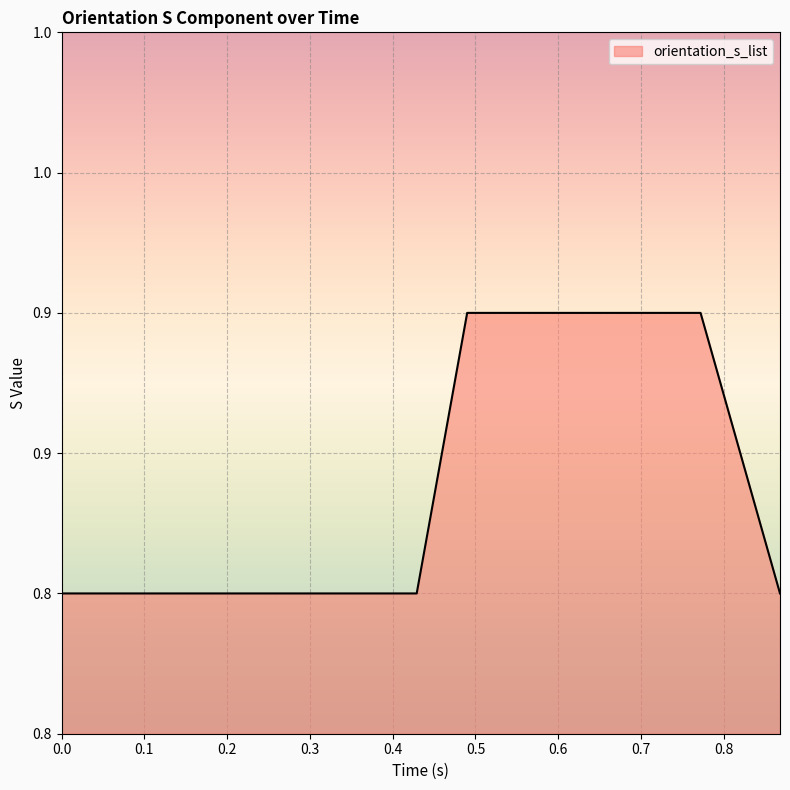

Is this an area chart (filled region under the line)?

Yes